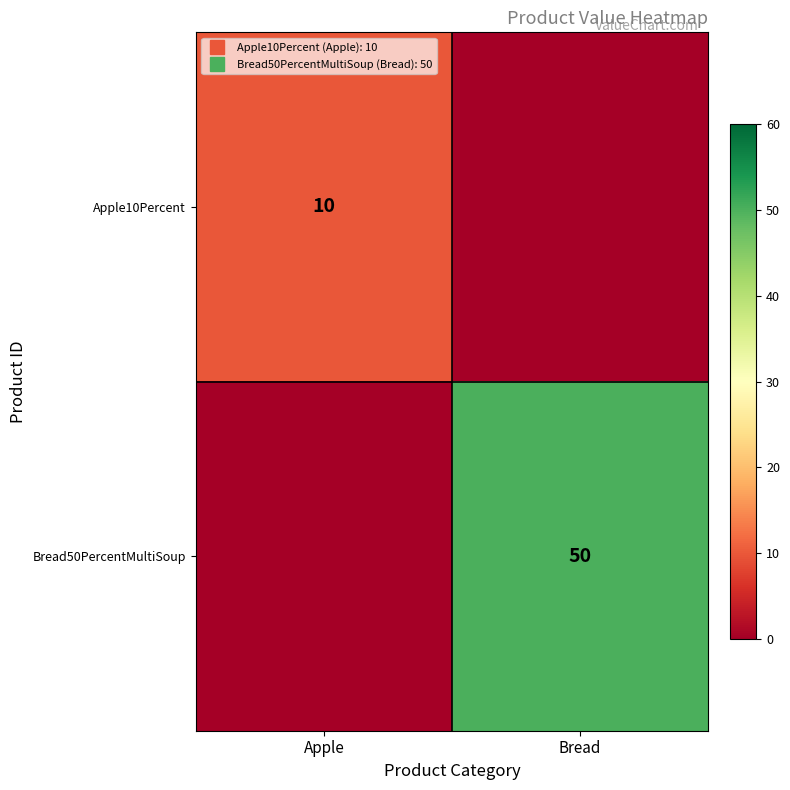

What is the difference between the Bread50PercentMultiSoup values at Bread and Apple?

50